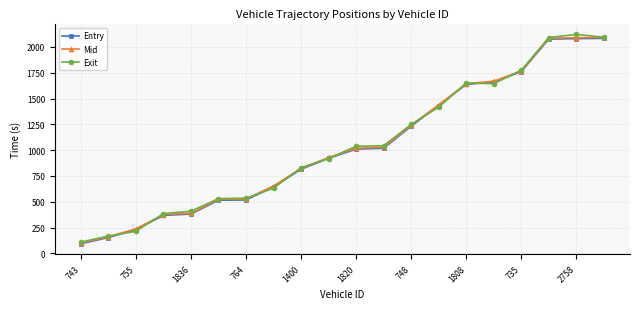

What is the value of the Mid point at the 19th from the left?

2090.2